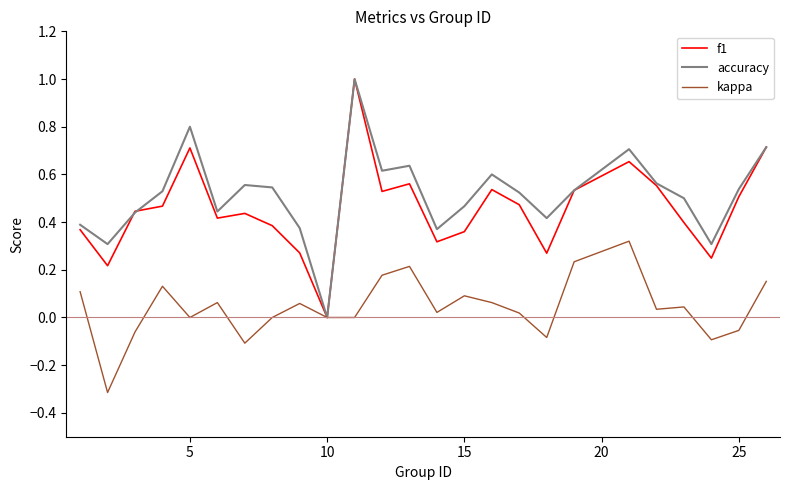

What is the smallest value displayed?

-0.3